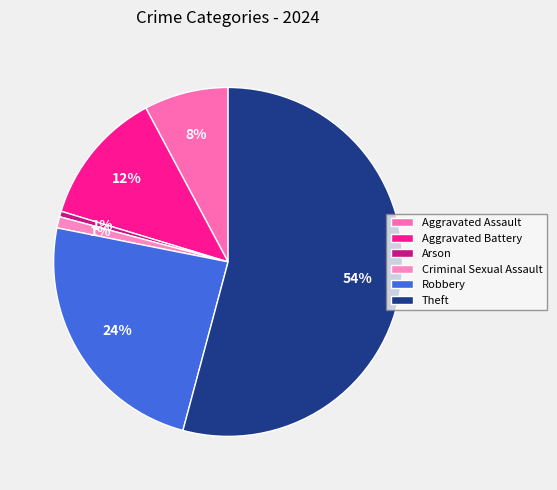

How many slices are in this pie chart?

6